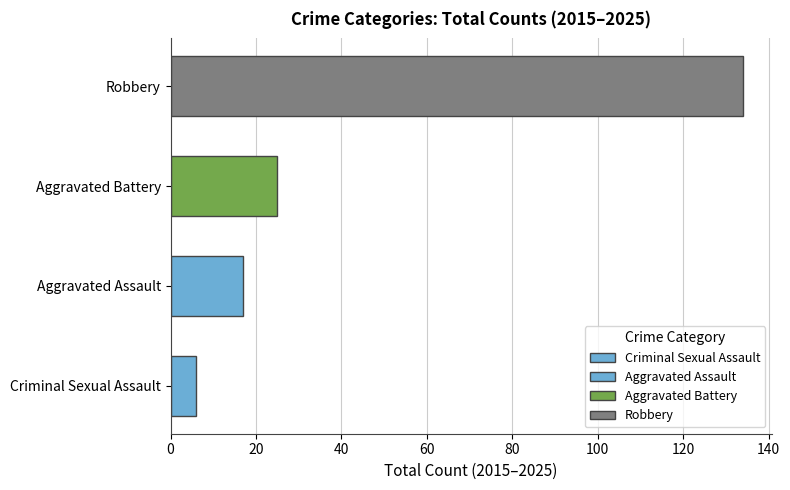

What is the sum of all Robbery values?

134